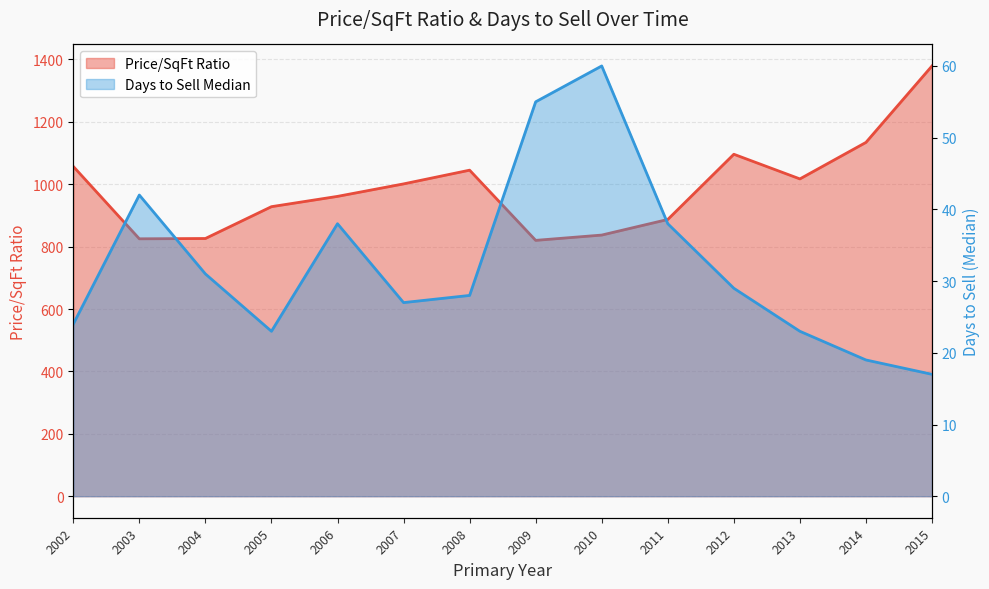

True or false: Price/SqFt Ratio and Days to Sell Median cross at least once.

False